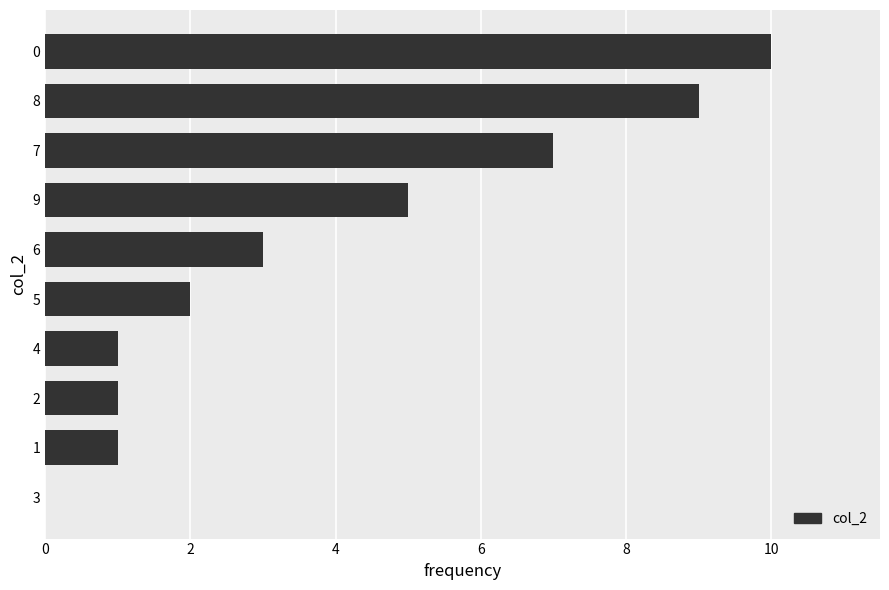

What is the change in value from 4 to 8?

+8